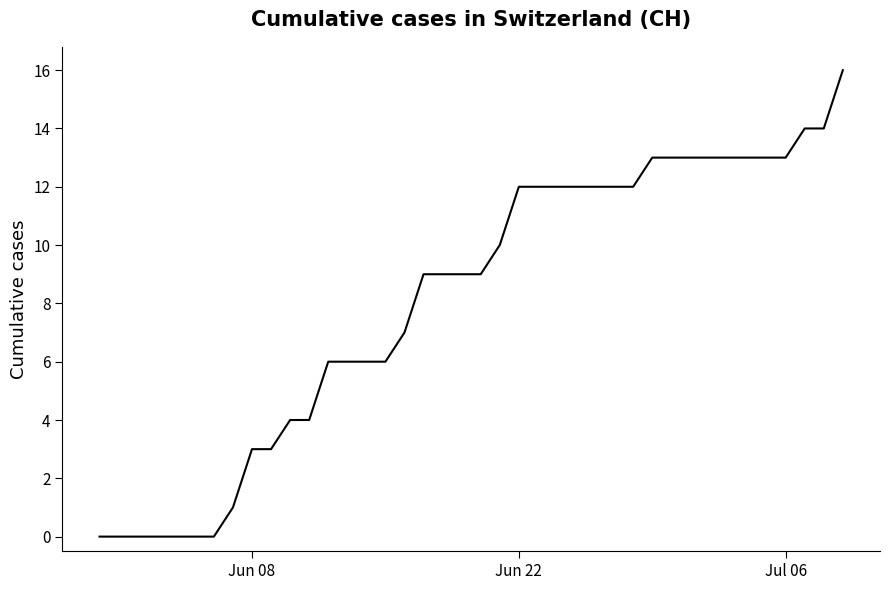

What is the maximum value shown in the chart?

16